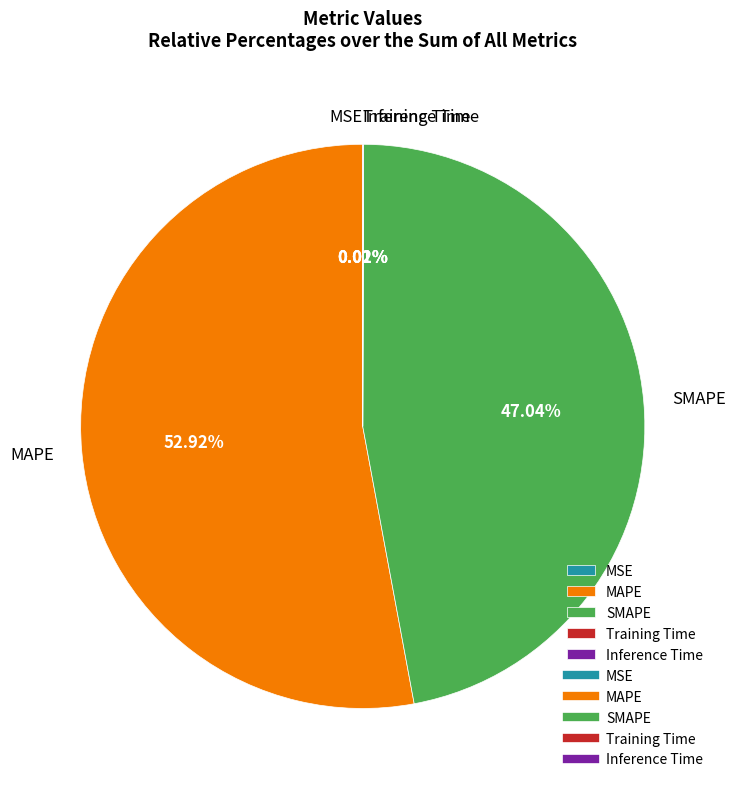

Which category accounts for the majority?

MAPE